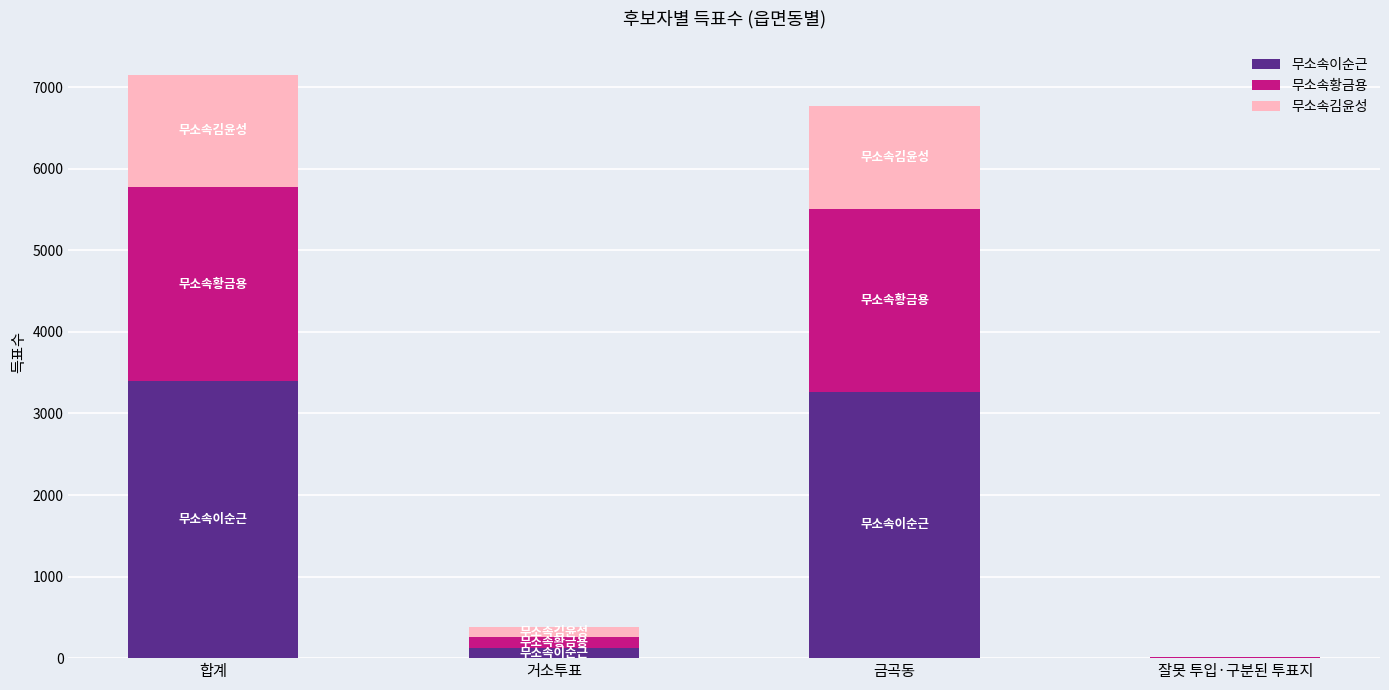

Which category has the highest value in the 무소속이순근 series?

합계